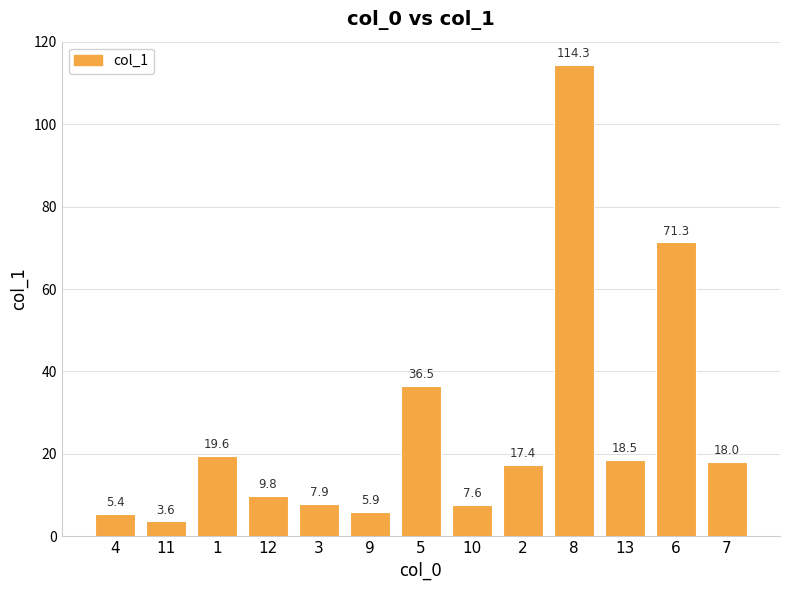

Which has a higher value, 4 or 3?

3